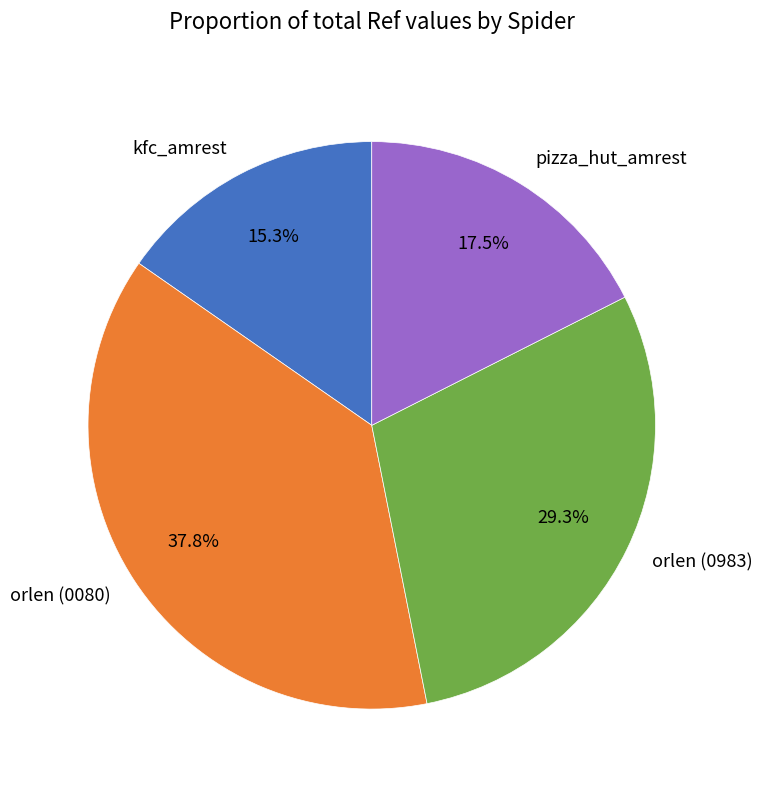

What is the ratio of the value at orlen (0080) to the value at kfc_amrest?

2.5